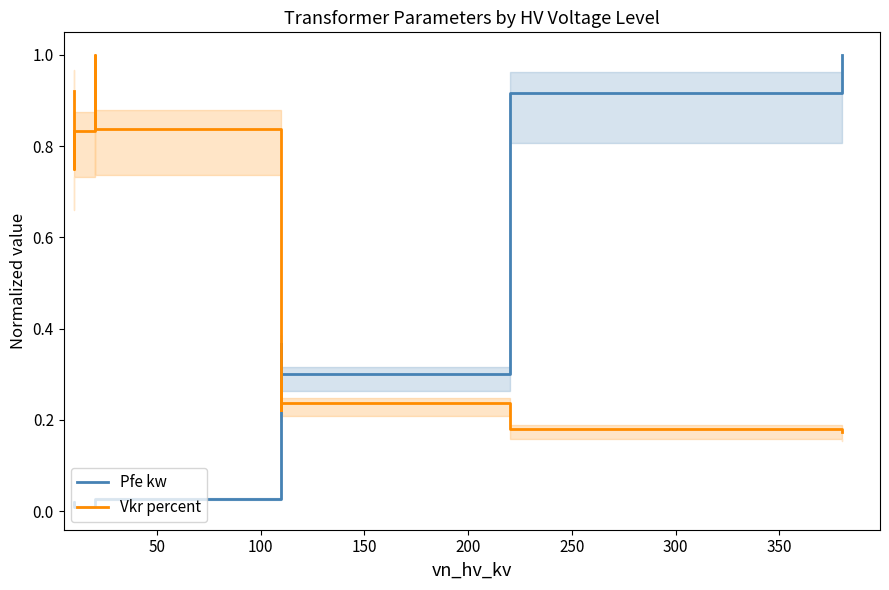

List the series in order of their overall mean, highest first.

Vkr percent, Pfe kw